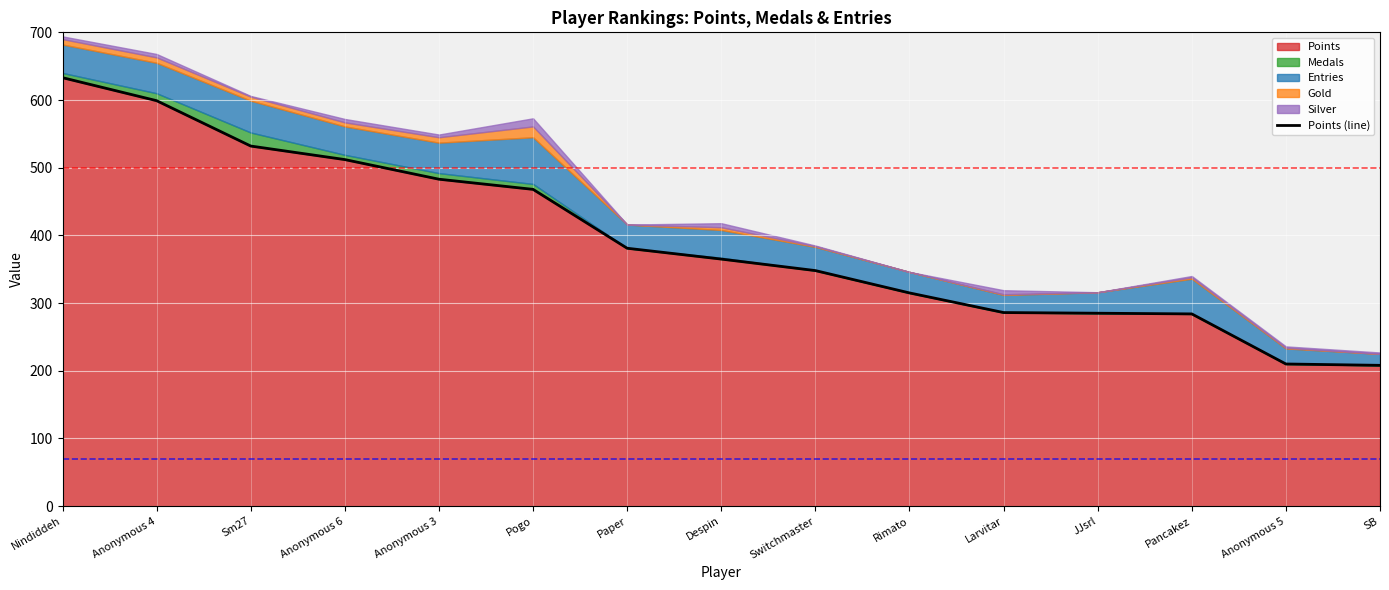

What position from the left is Paper?

7